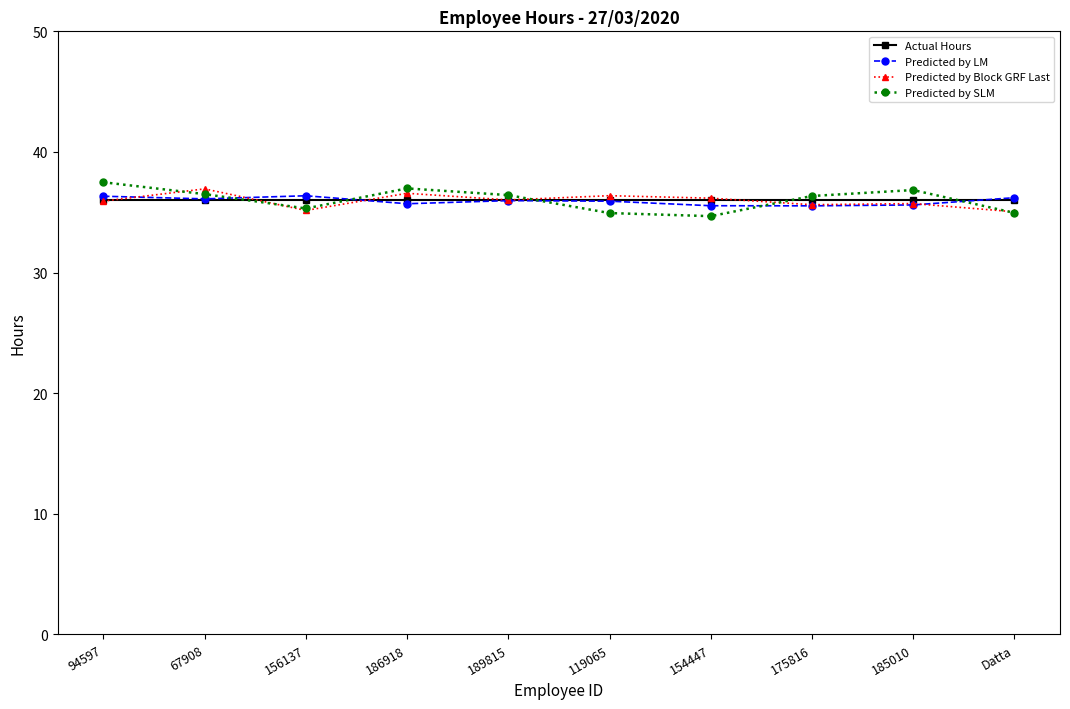

What is the label of the 9th point from the right?

67908